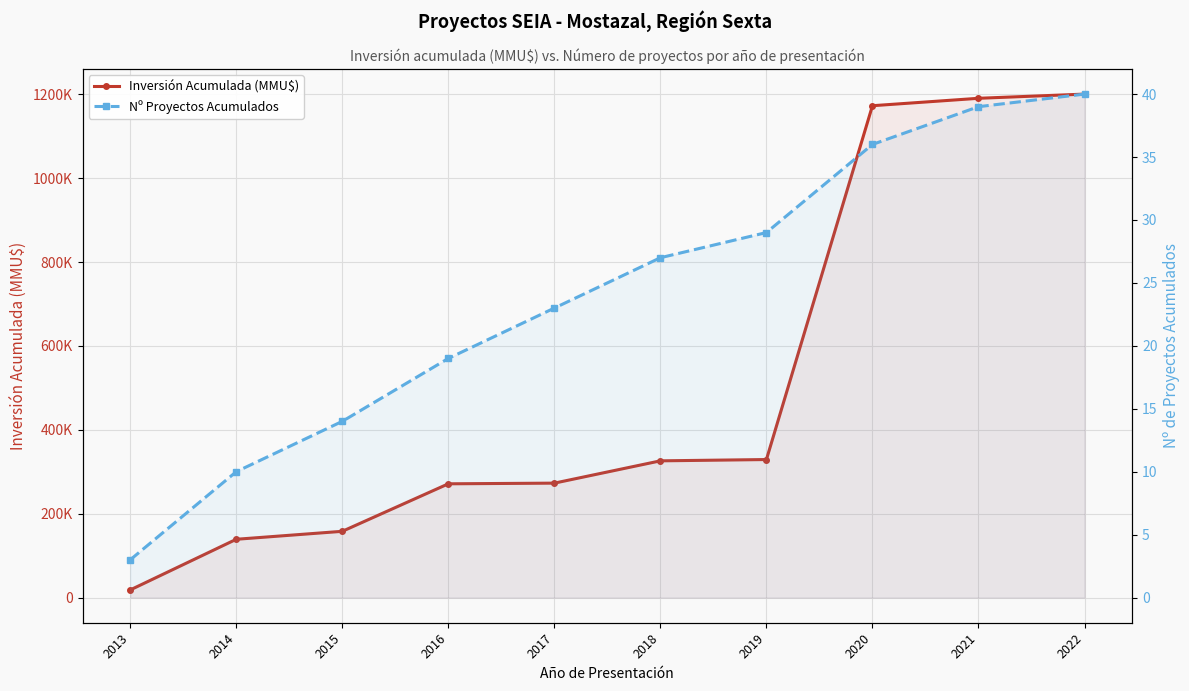

What is the total value across all series at 2020?

1173053